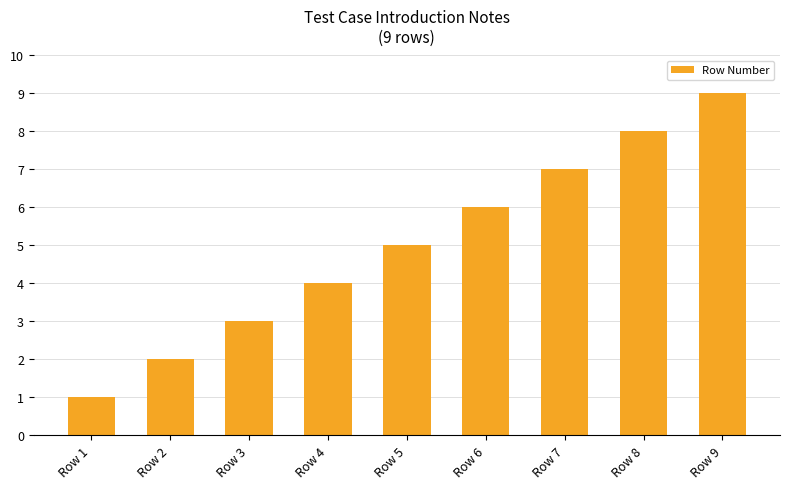

Reading left to right, what are all the values shown in this chart?

1	2	3	4	5	6	7	8	9